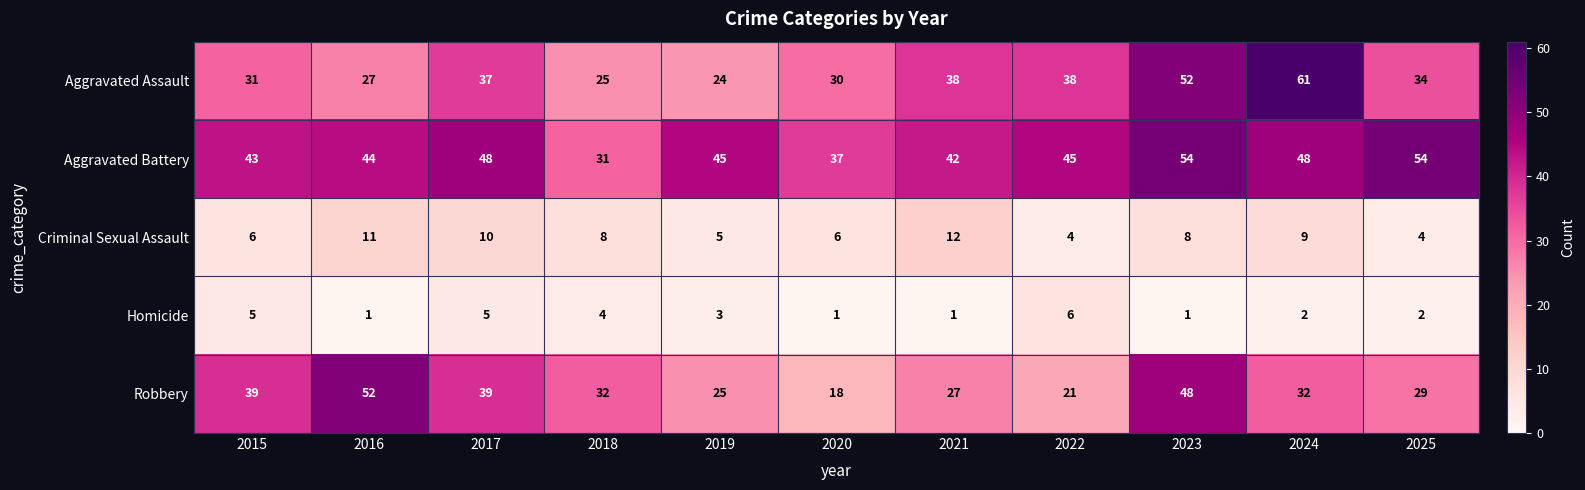

At which category is the sum across all series the highest?

2023